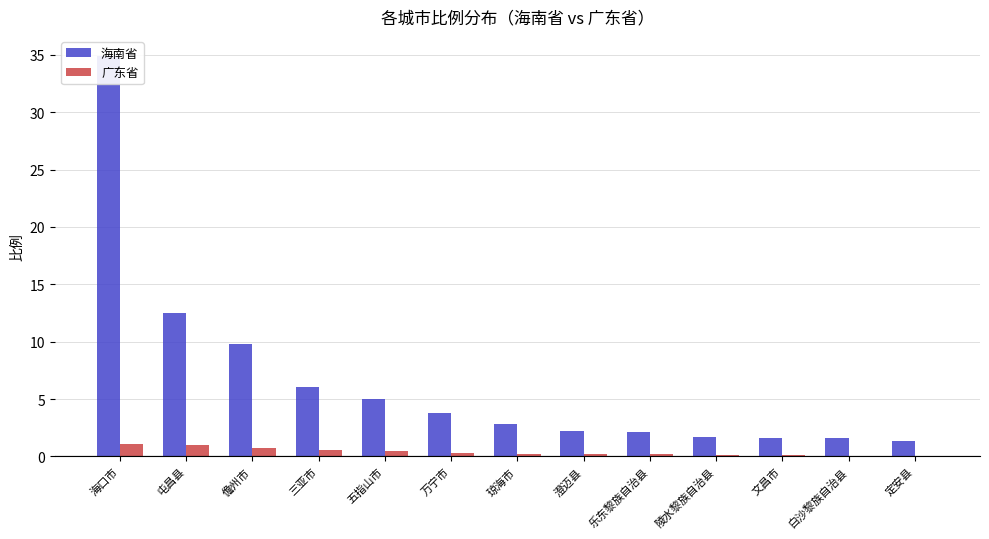

What position from the right is 乐东黎族自治县?

5